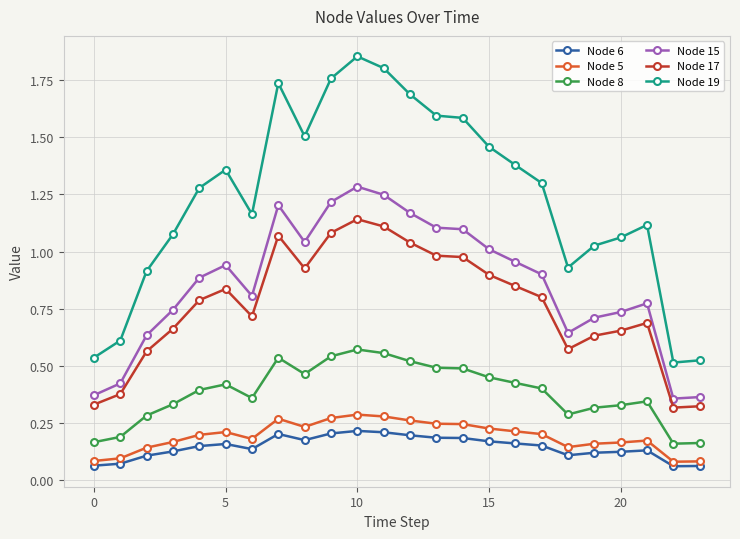

Is this an area chart (filled region under the line)?

No